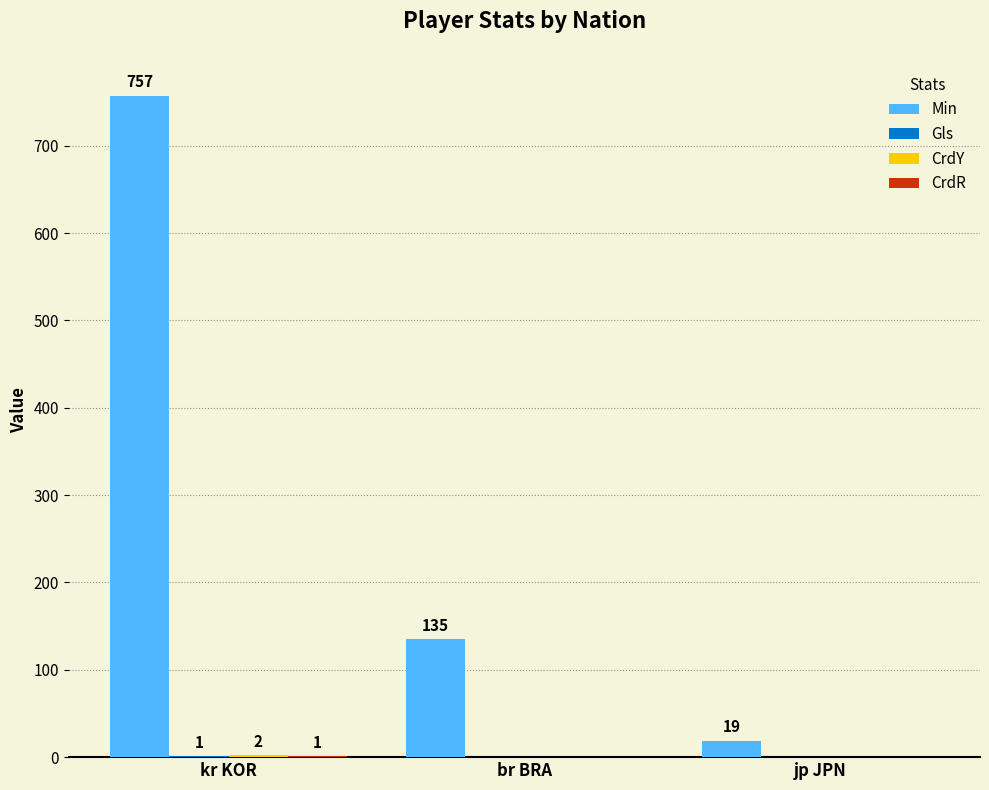

What is the maximum value shown in the chart?

757